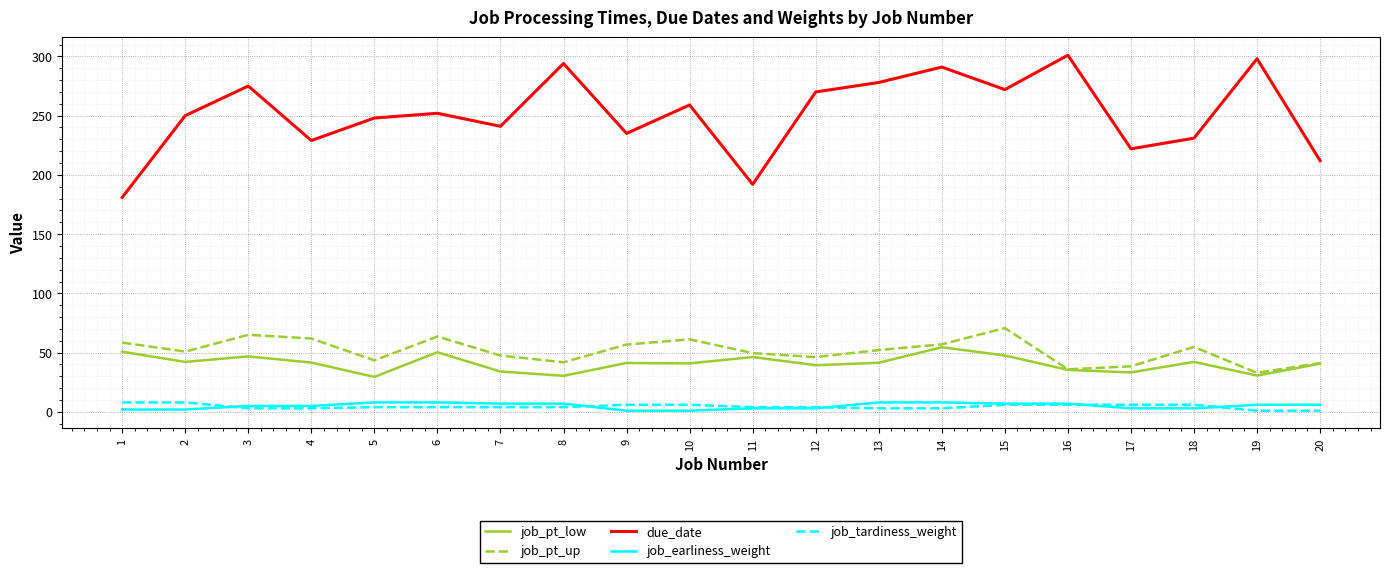

Is this an area chart (filled region under the line)?

No